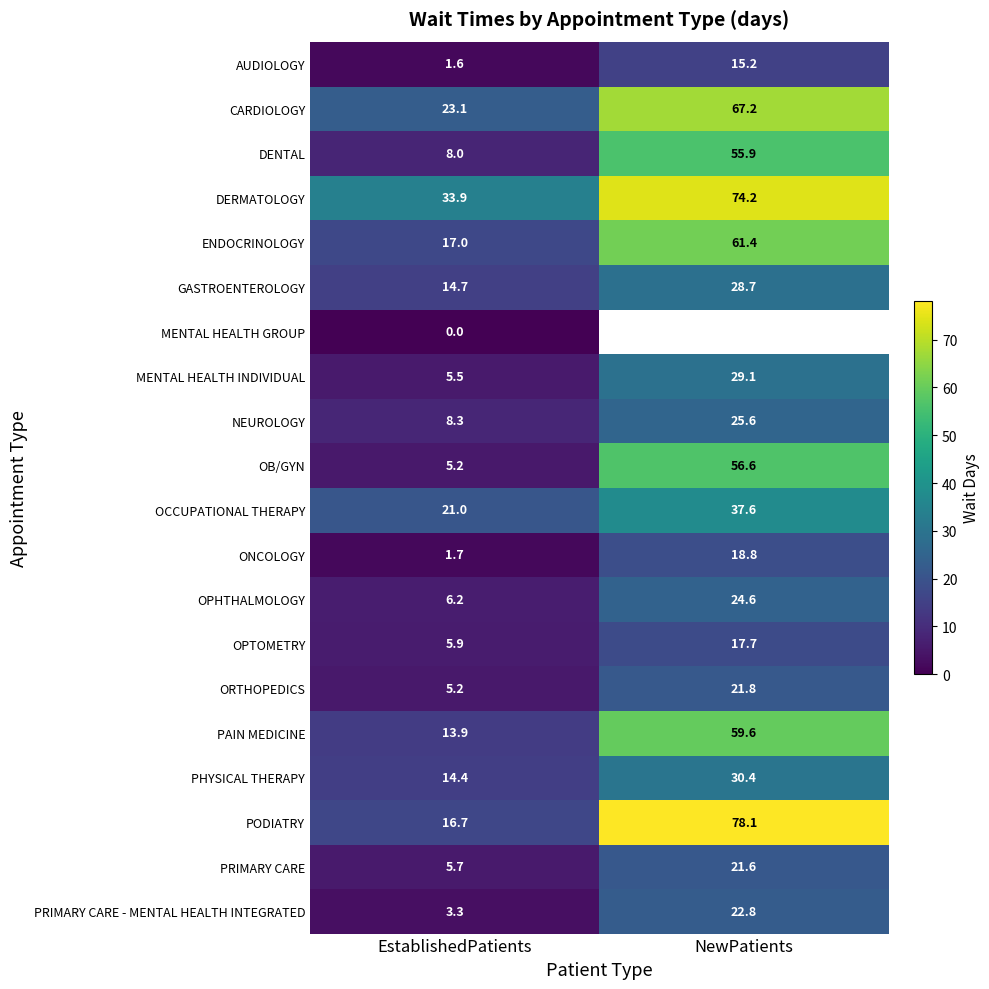

At which label does PAIN MEDICINE reach its minimum?

EstablishedPatients